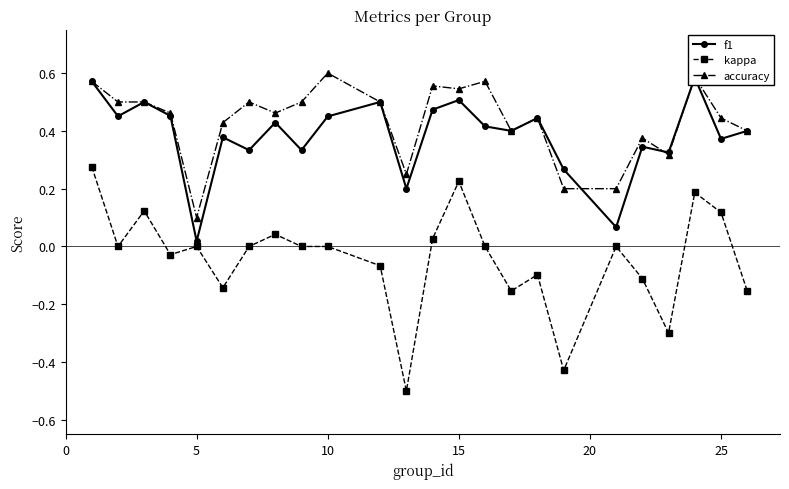

How many series are shown in this chart?

3